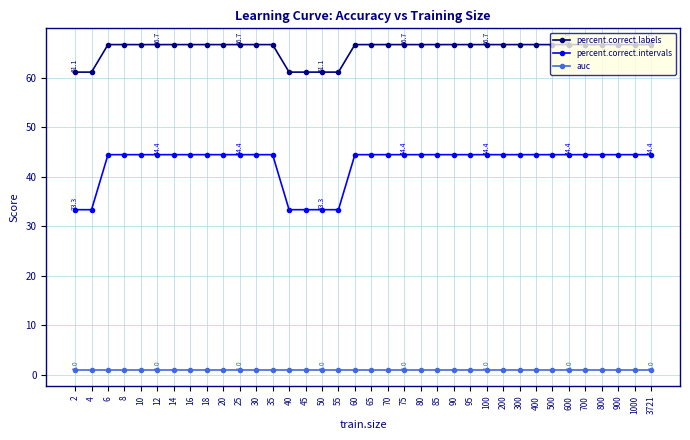

True or false: auc and percent.correct.intervals intersect in this chart.

False